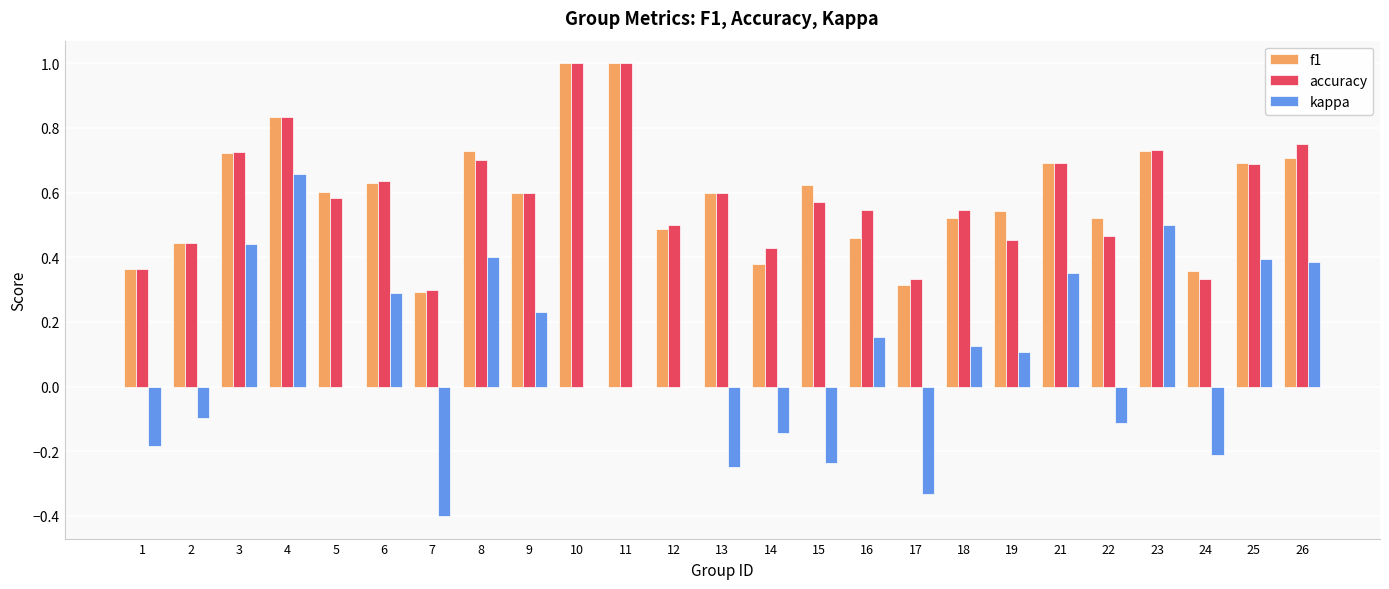

The value of kappa at 12 is 0.4. True or false?

False